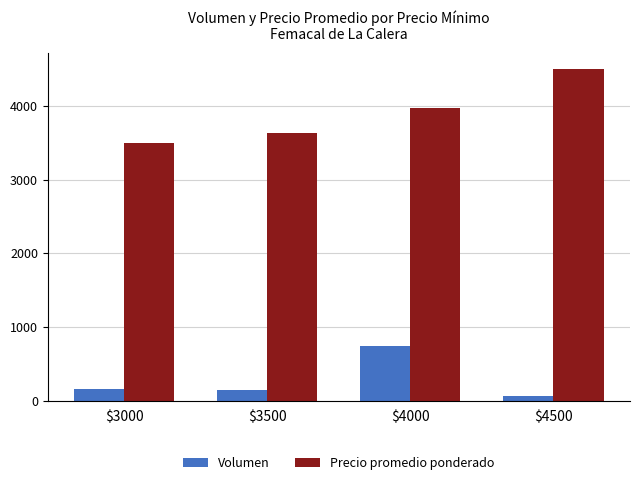

The Volumen series shows 140 at $3500. True or false?

True